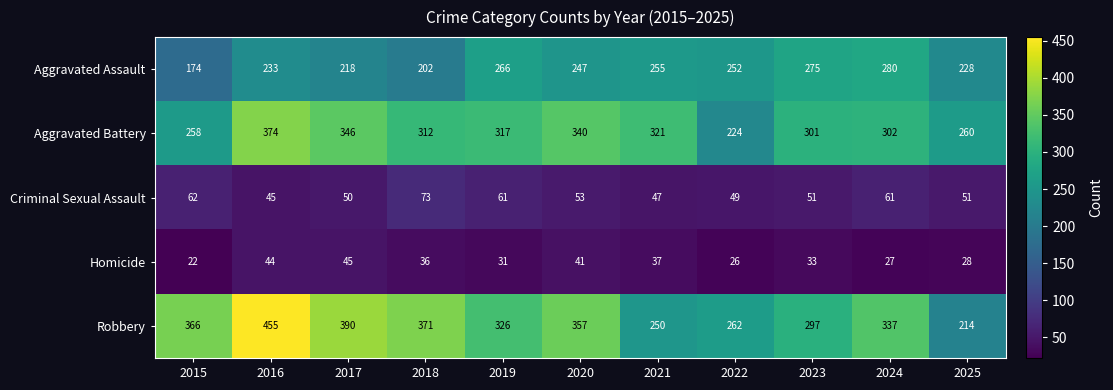

At which label is Robbery closest to 334?

2024